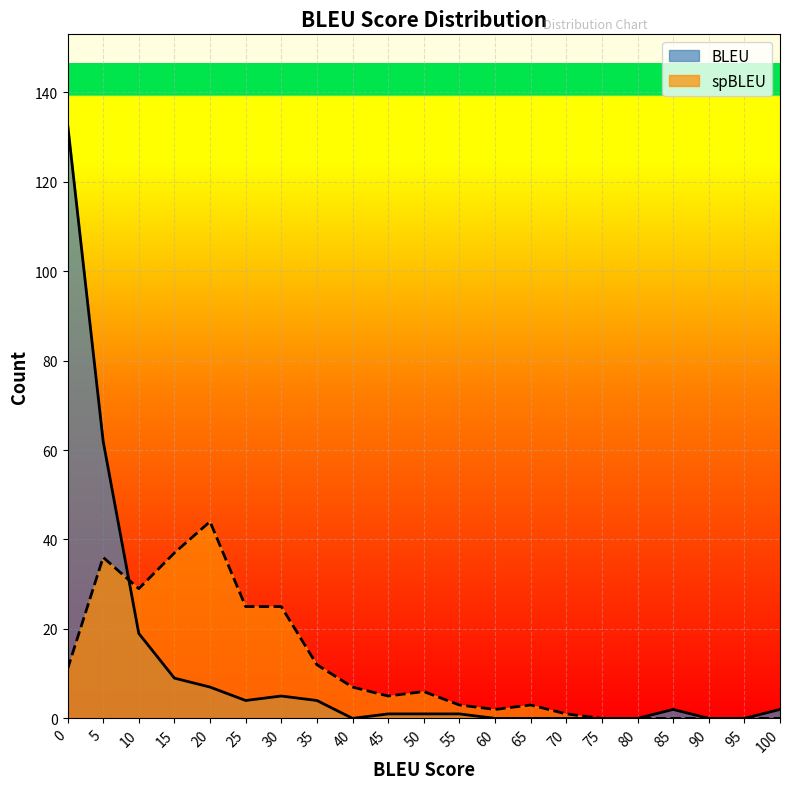

Reading left to right, list all the values displayed in this chart.

BLEU_count: 0=133	5=62	10=19	15=9	20=7	25=4	30=5	35=4	40=0	45=1	50=1	55=1	60=0	65=0	70=0	75=0	80=0	85=2	90=0	95=0	100=2
spBLEU_count: 0=11	5=36	10=29	15=37	20=44	25=25	30=25	35=12	40=7	45=5	50=6	55=3	60=2	65=3	70=1	75=0	80=0	85=0	90=0	95=0	100=0